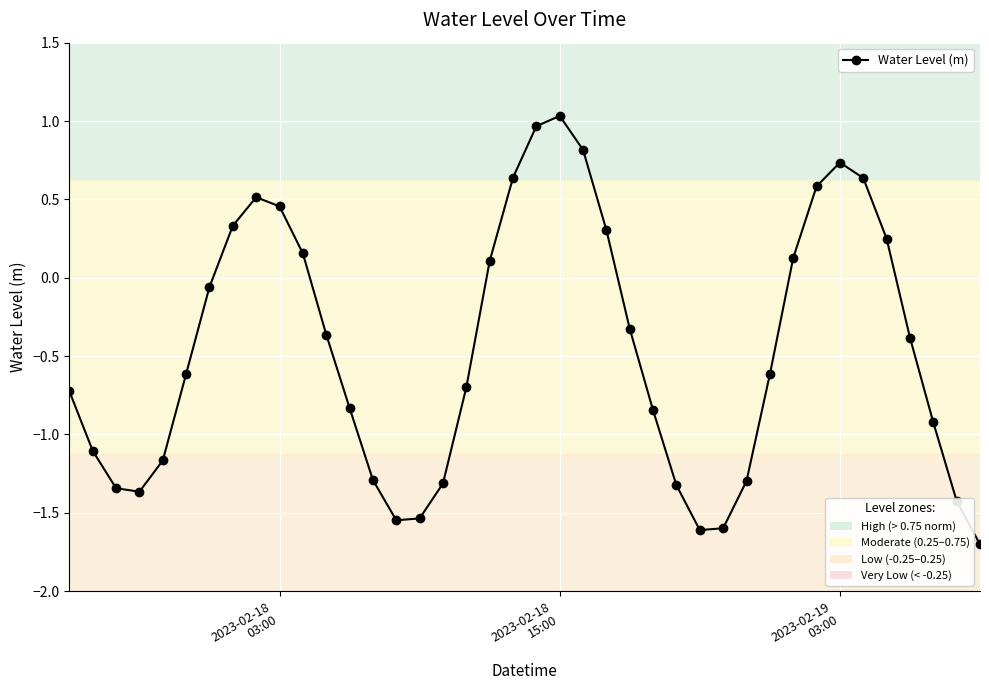

True or false: there are more than 0 points higher than both neighbors.

True